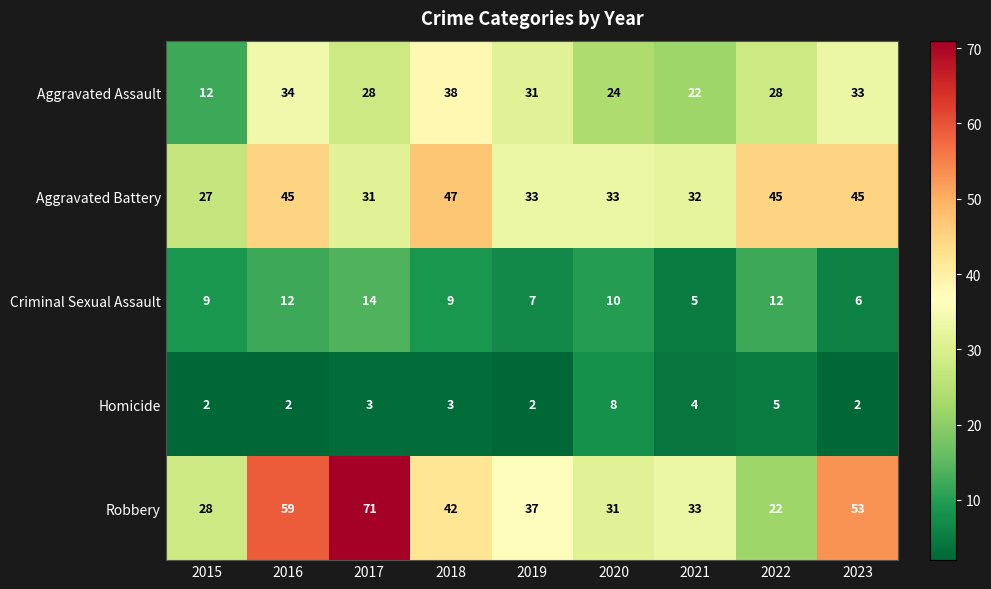

What is the total value across all series at 2017?

147